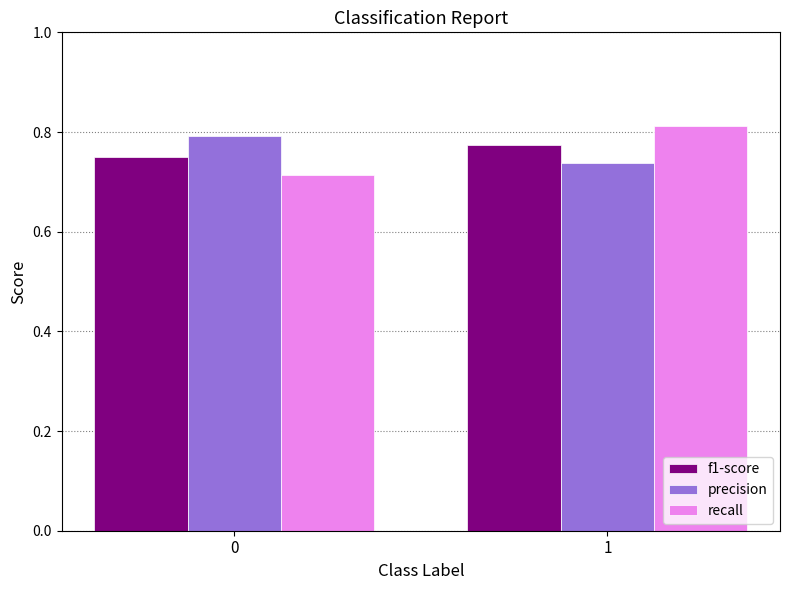

How many distinct data groups are displayed?

3